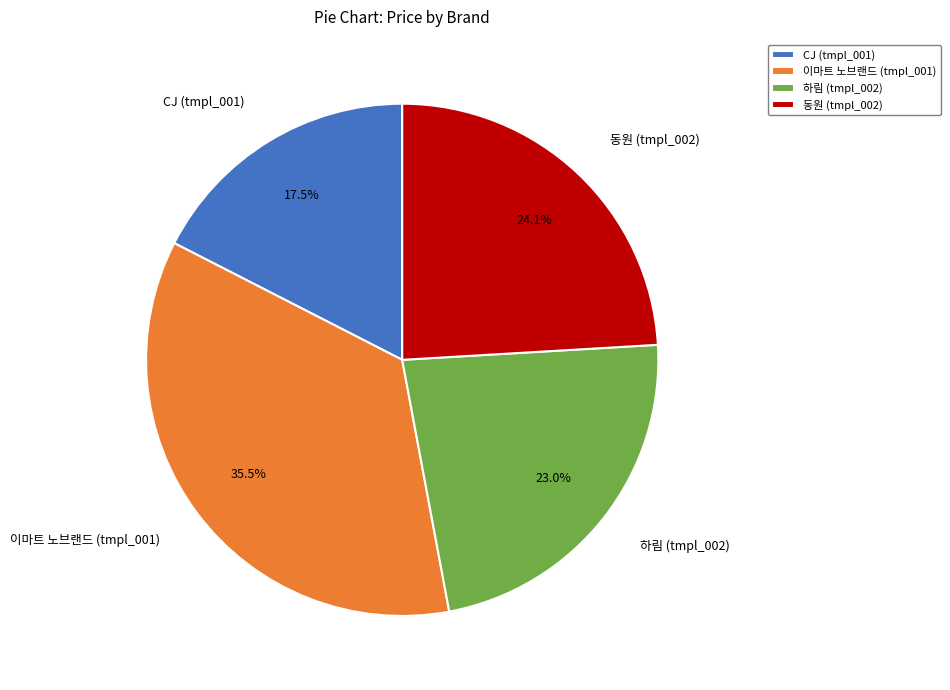

Is there any slice that represents more than half of the pie?

No